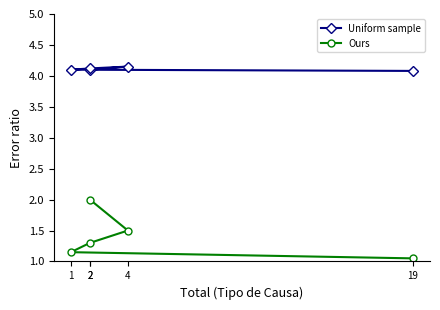

Which series has the largest total across all categories?

Uniform sample